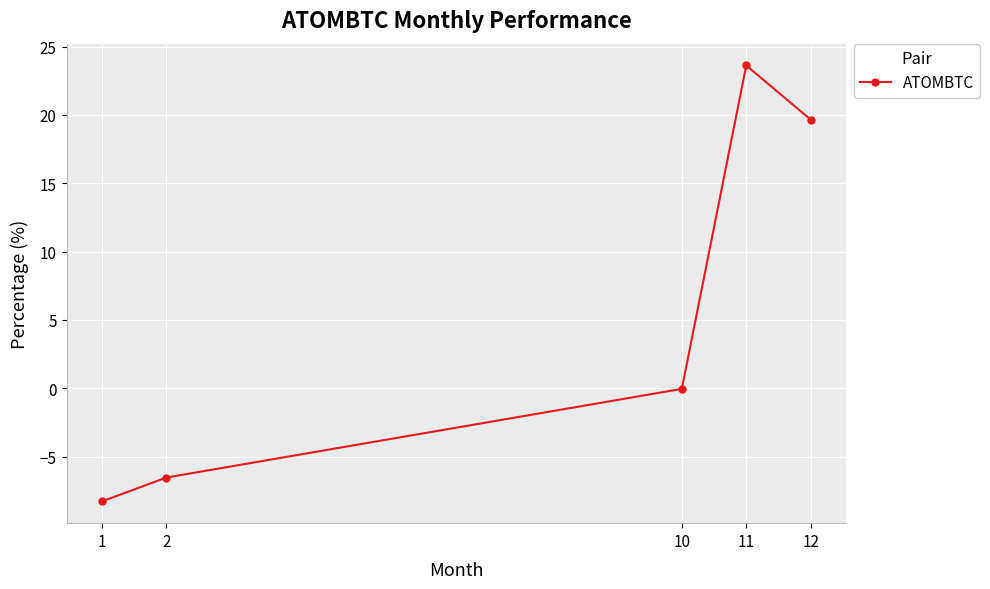

Which has a higher value, 12 or 1?

12